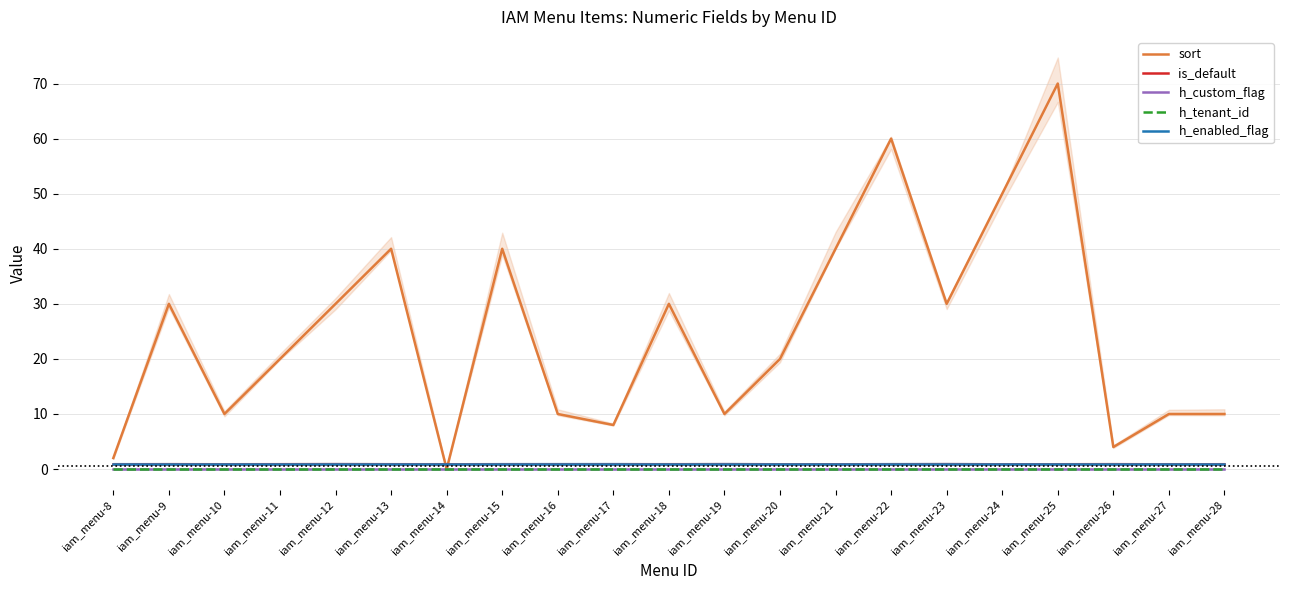

What is the maximum value shown in the chart?

70